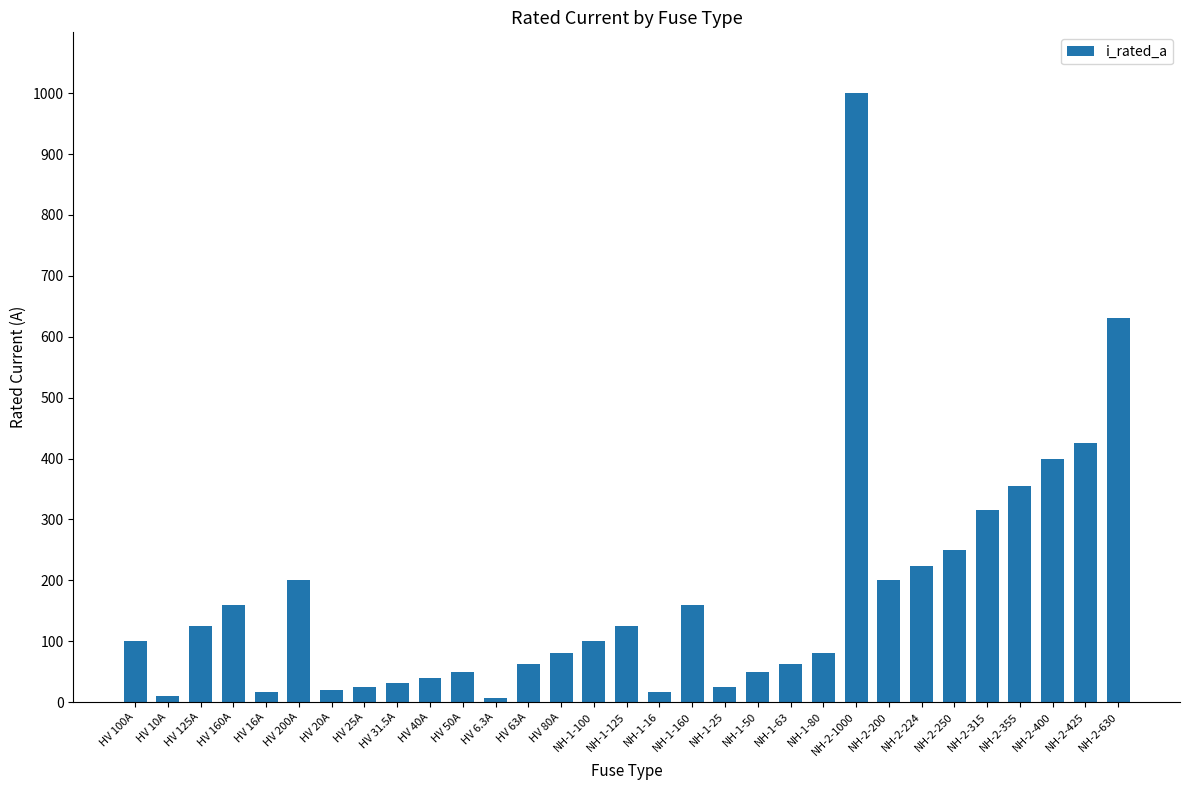

What is the maximum value shown in the chart?

1000.0